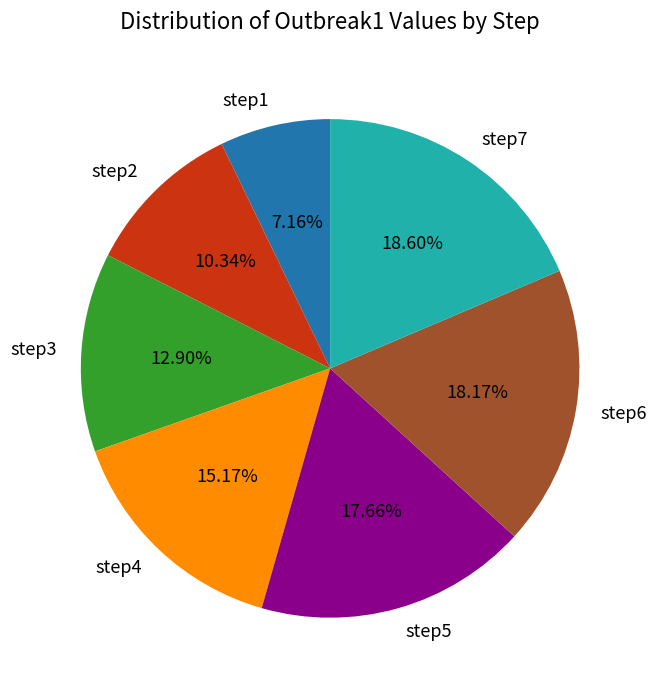

What percentage is NOT represented by step2?

89.7%